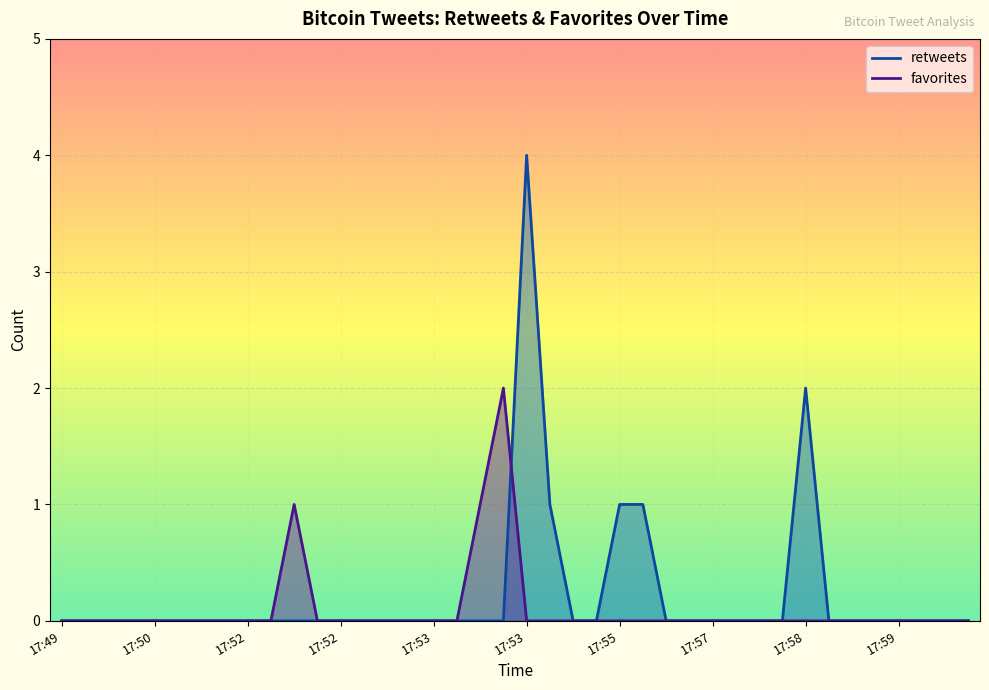

How many values in favorites are above zero?

3